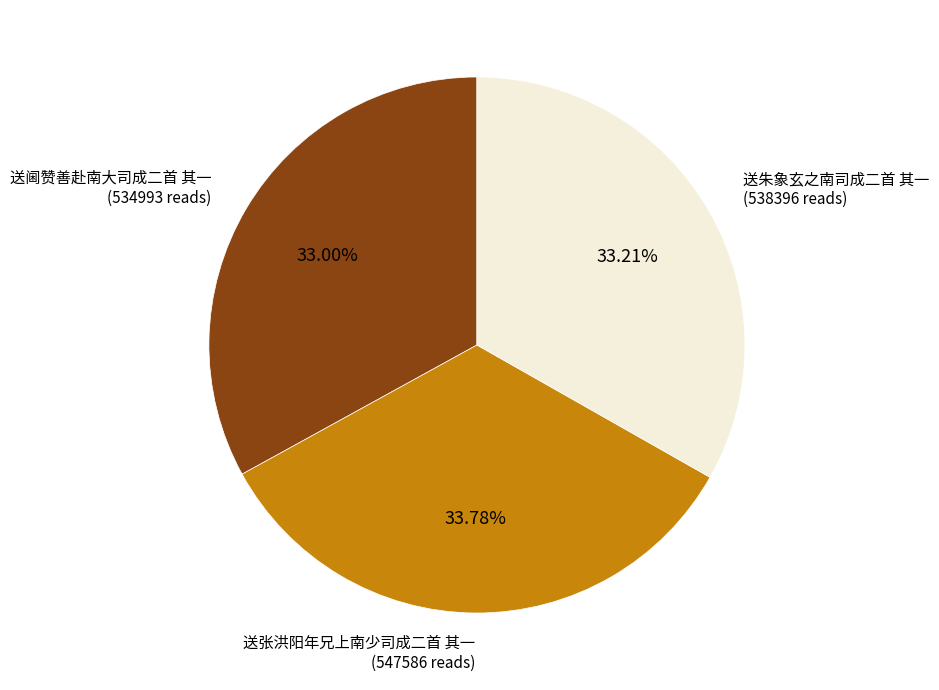

Count the number of slices in the pie.

3